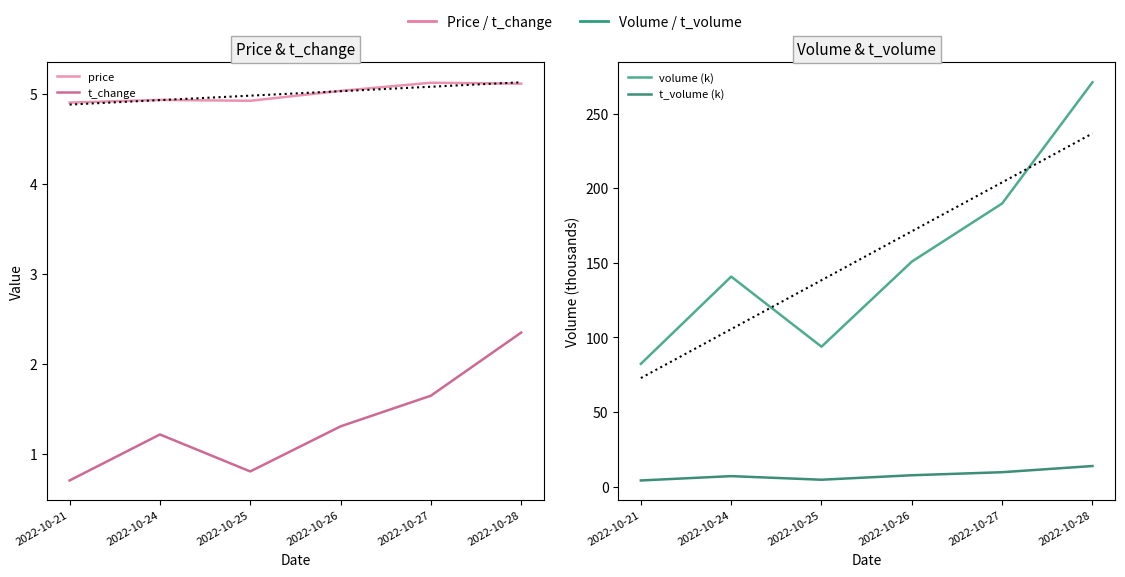

What is the total value across all series at 2022-10-26?

164.7